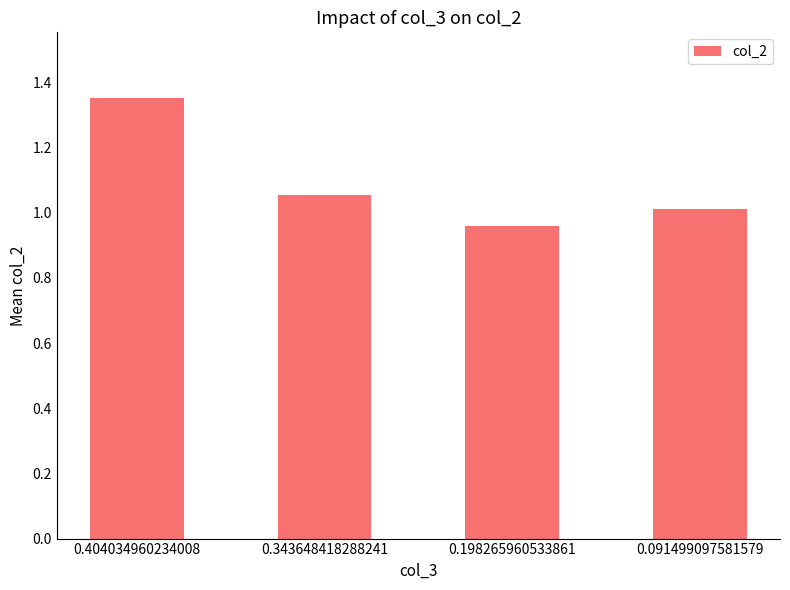

List the labels in order of value, largest first.

0.404034960234008, 0.343648418288241, 0.091499097581579, 0.198265960533861